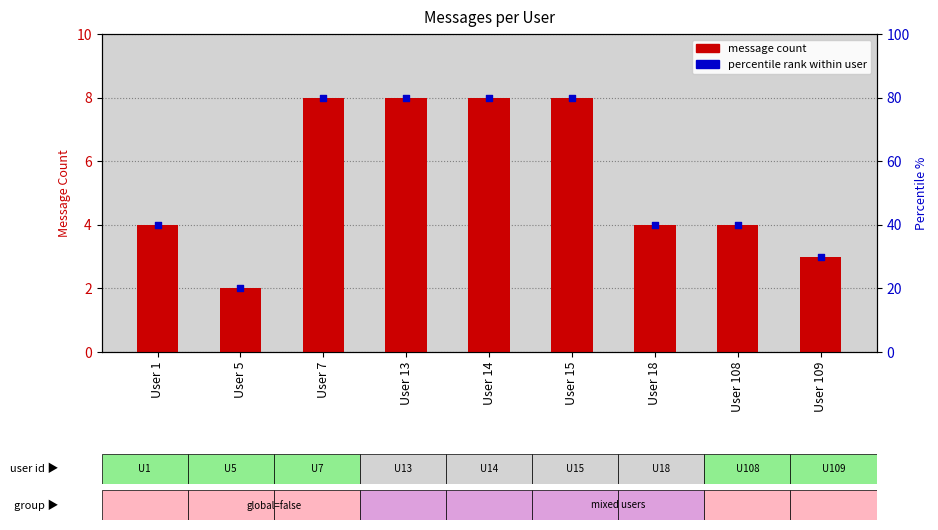

At which category is the sum across all series the highest?

User 7